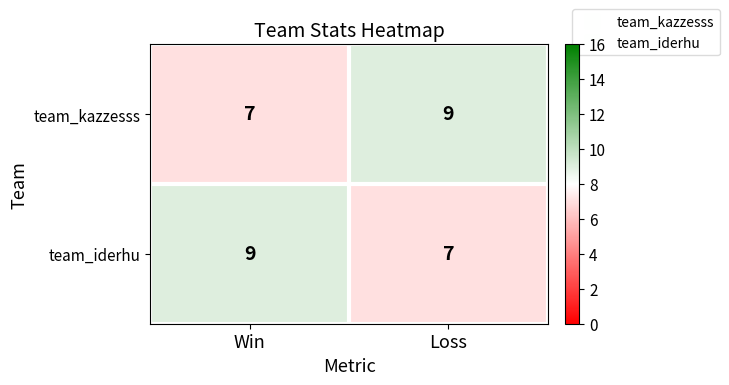

How many categories are shown in the chart?

2